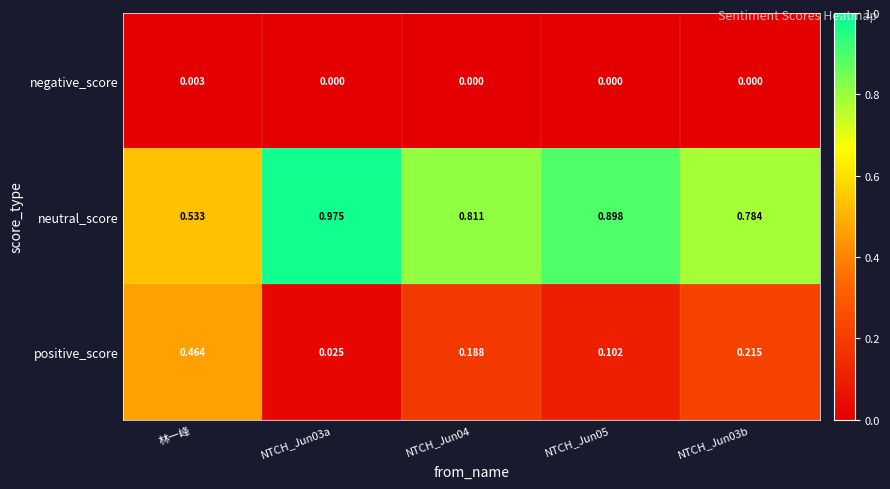

Which series has the largest range (max minus min)?

neutral_score